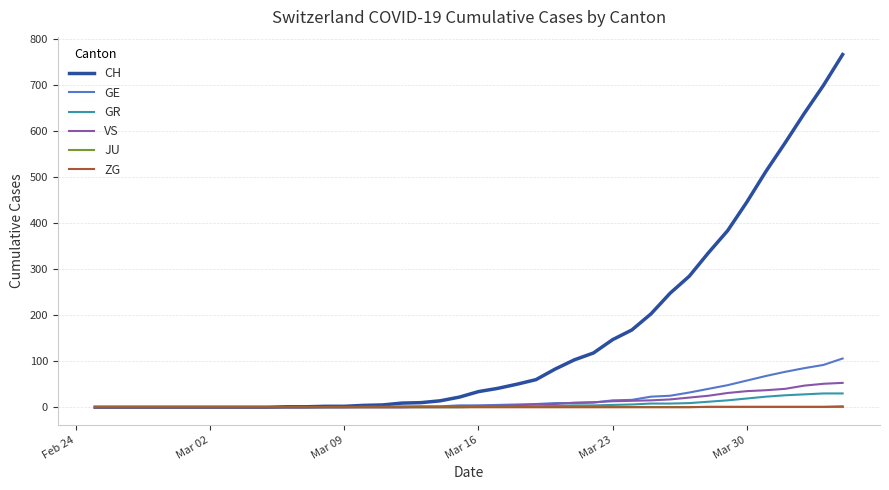

What is the greatest value displayed?

767